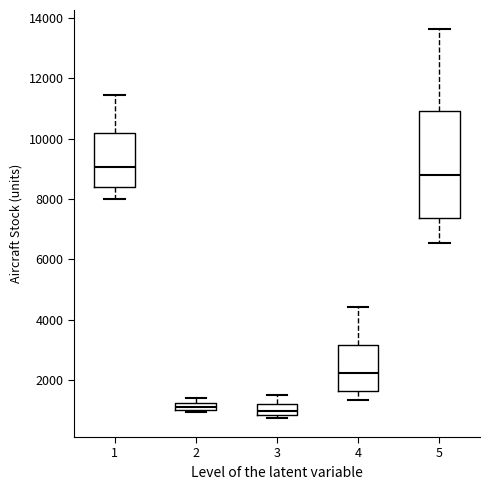

Comparing the boxes themselves (not the whiskers), which one is the tallest?

5